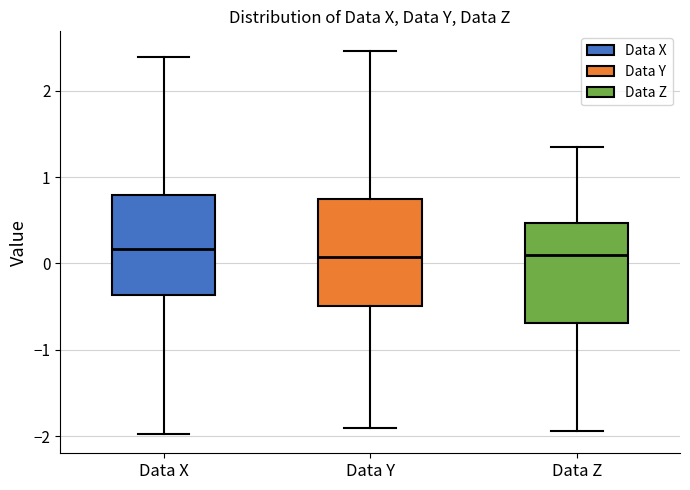

Where does the median line of the box for Data X sit on the y-axis? The values are not printed on the chart, so give them approximately, as read against the axis.

0.2